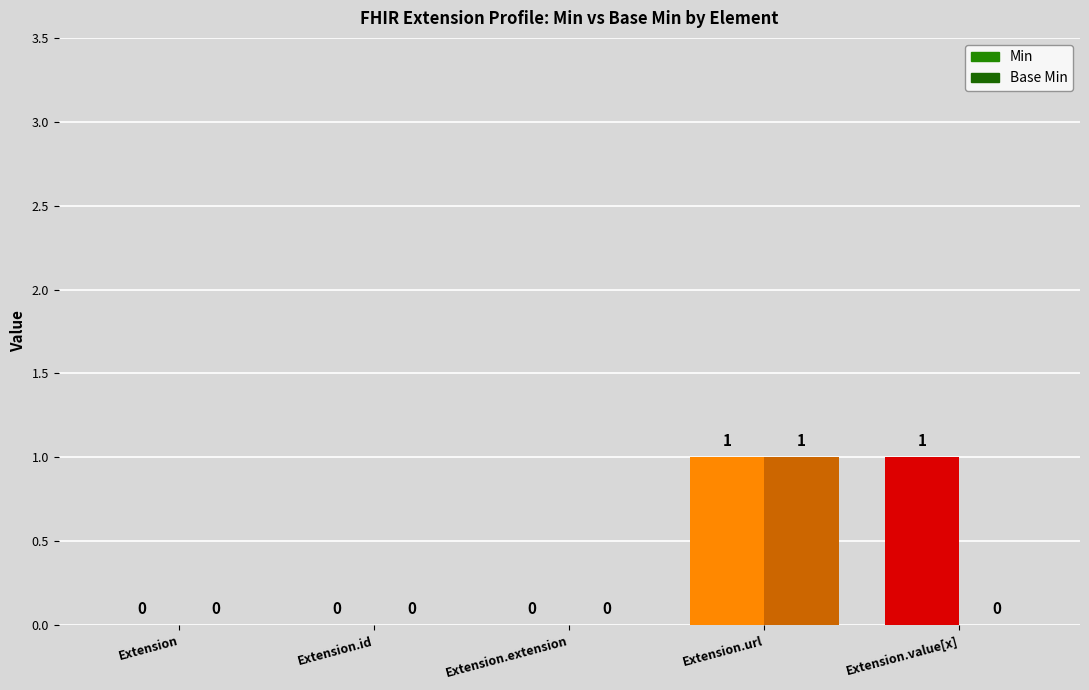

At how many categories does at least one series exceed 0?

2